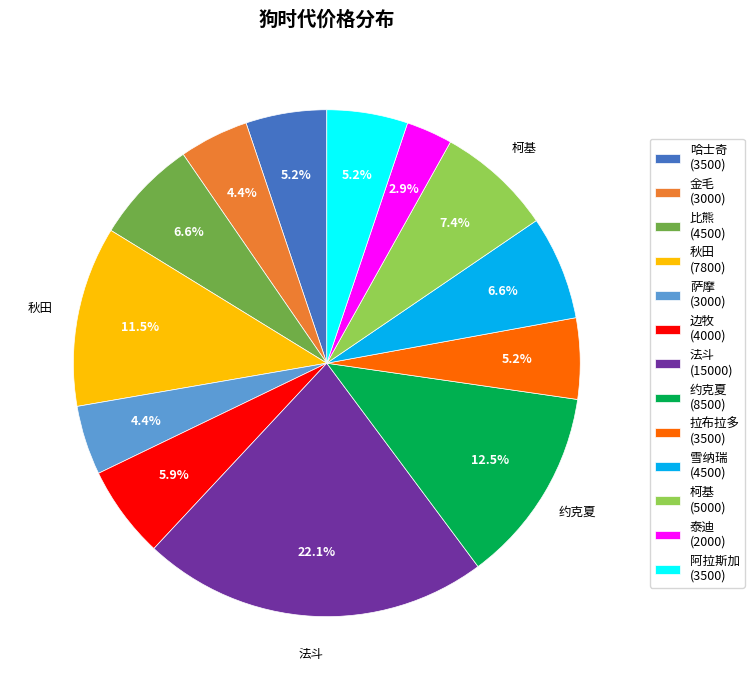

Between 雪纳瑞 and 泰迪, which is larger?

雪纳瑞